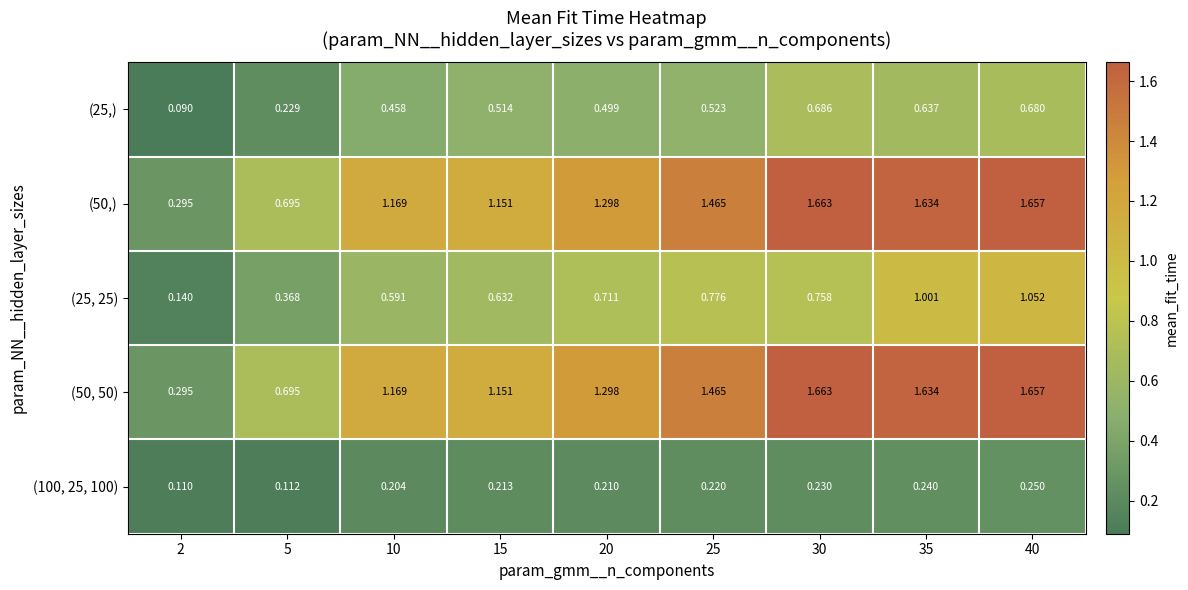

Is the value of (50, 50) at 30 greater than the value of (100, 25, 100) at 2?

Yes